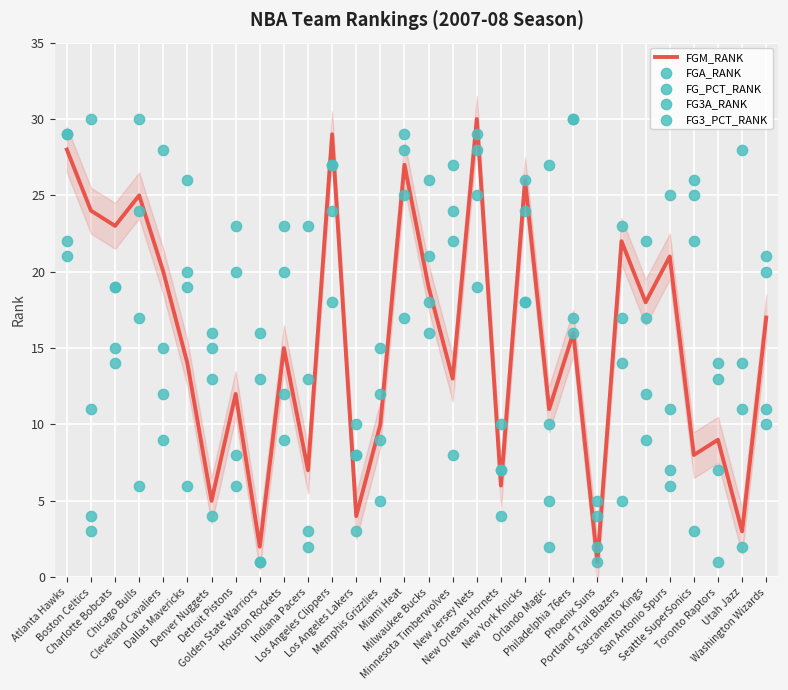

What is the total value across all series at Denver Nuggets?

53